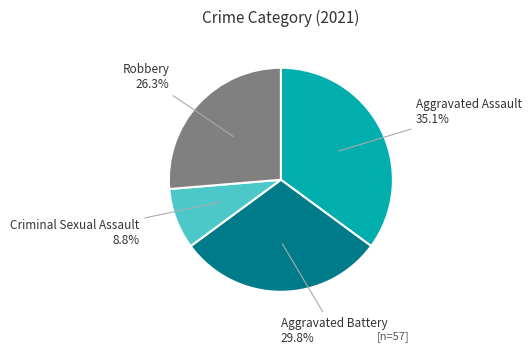

To the nearest percent, what is the difference between the Aggravated Battery and Robbery slice percentages?

4%